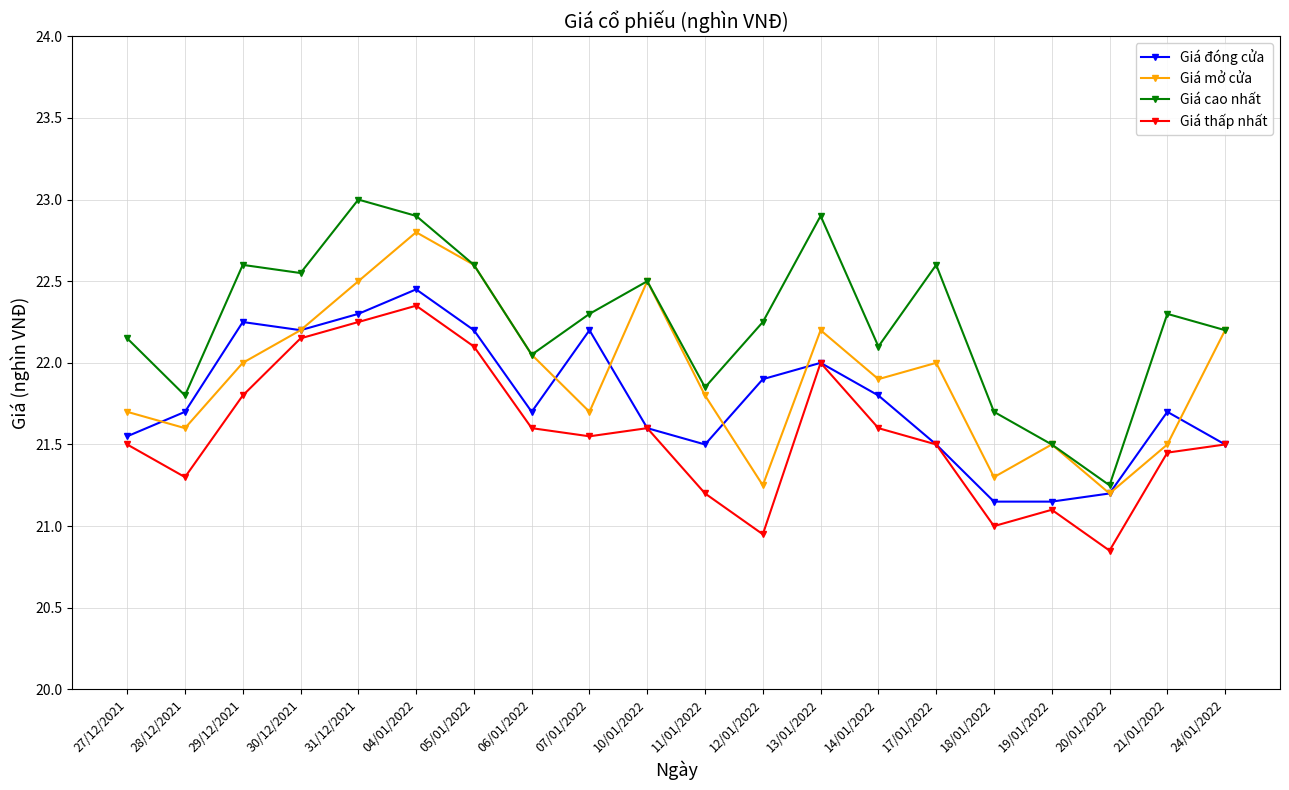

True or false: Giá thấp nhất and Giá mở cửa intersect in this chart.

False